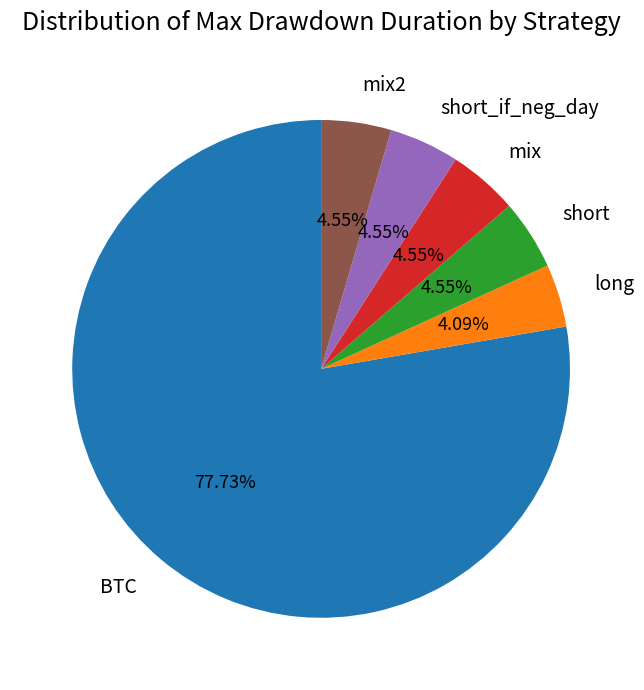

What is the majority slice?

BTC